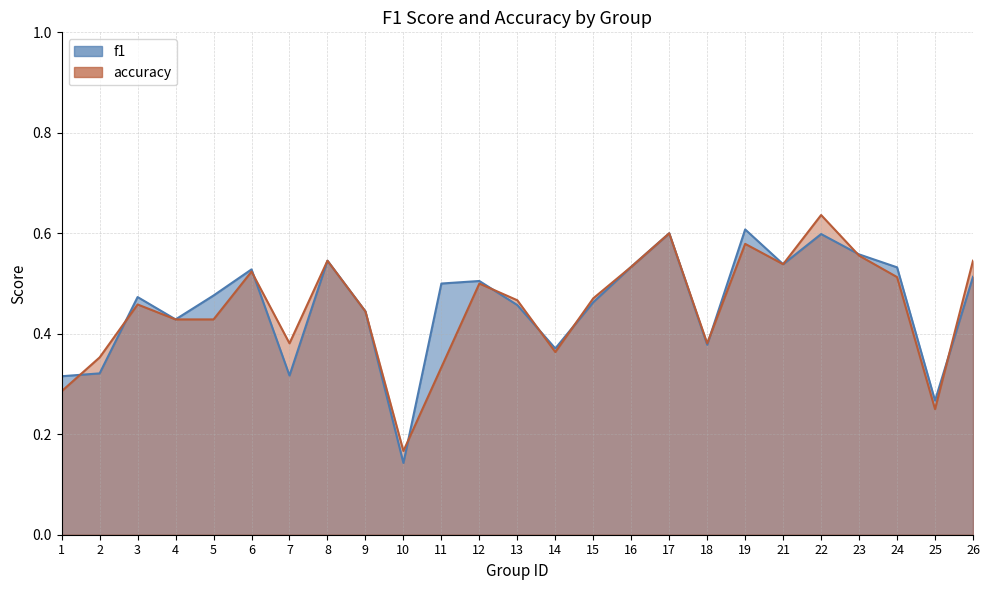

Where is the first local minimum for accuracy?

7